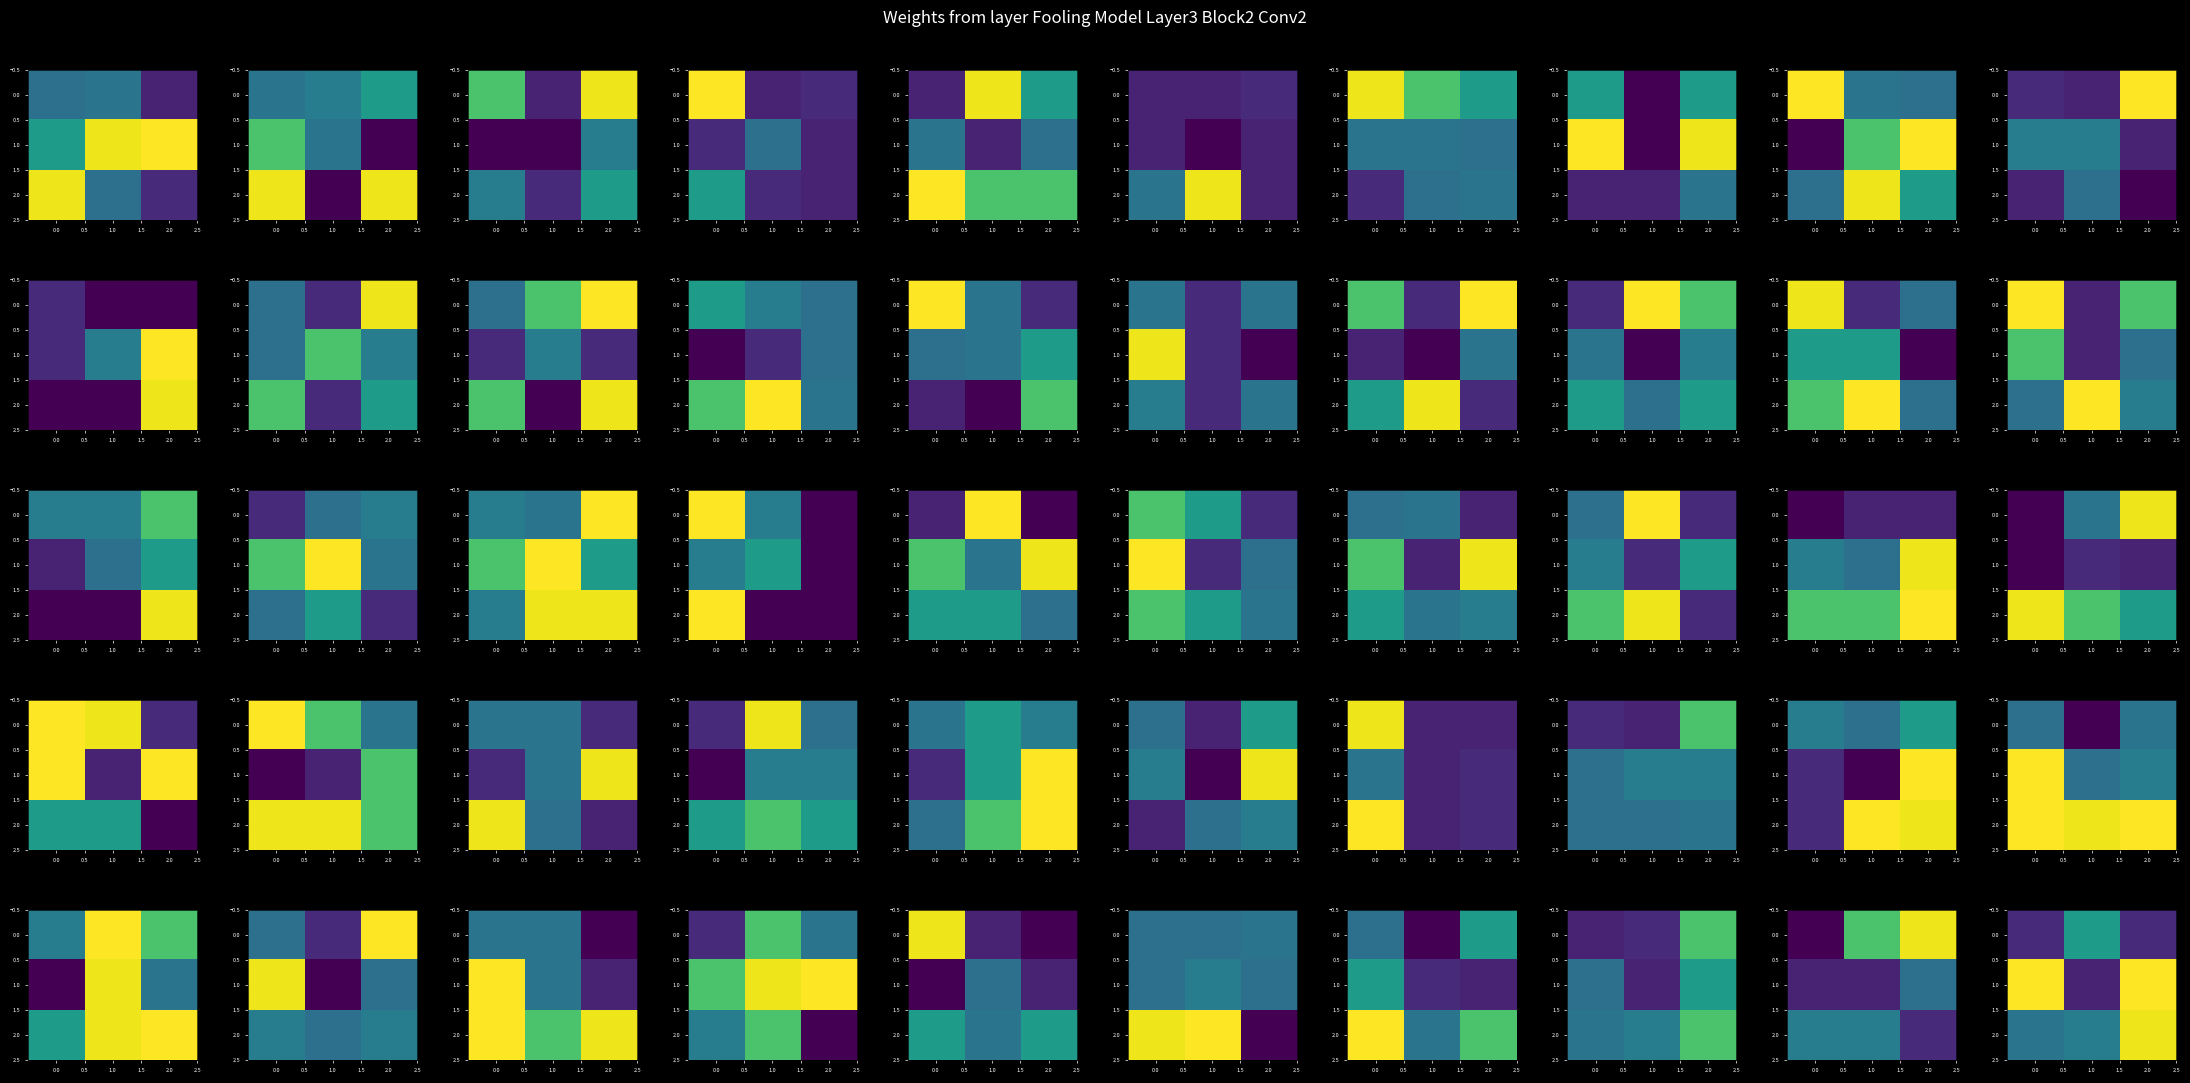

Is it true that 2.0 equals 40660 at 2.0?

False